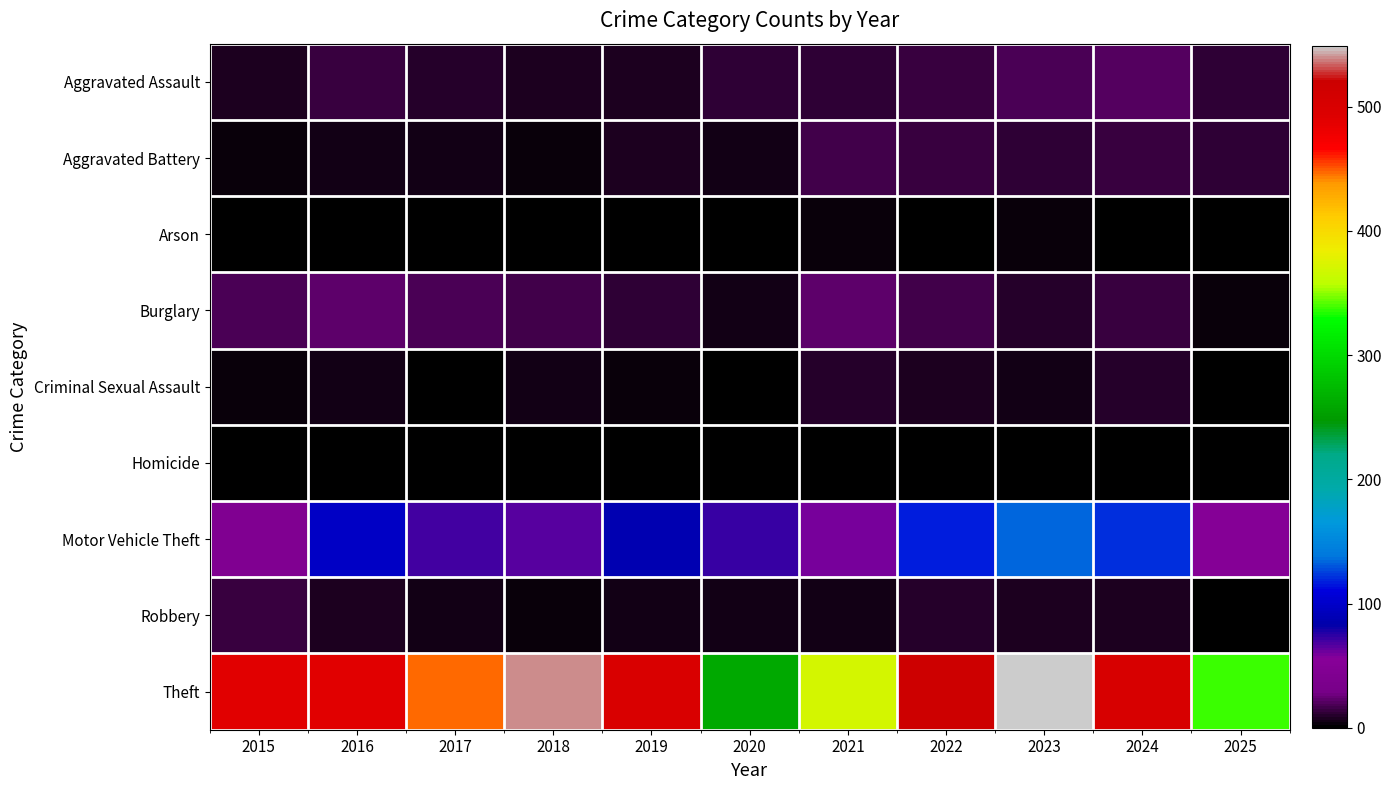

Reading left to right, list all the values displayed in this chart.

Aggravated Assault: 2015=8	2016=13	2017=10	2018=7	2019=7	2020=11	2021=12	2022=15	2023=19	2024=20	2025=11
Aggravated Battery: 2015=3	2016=5	2017=5	2018=4	2019=8	2020=6	2021=17	2022=13	2023=11	2024=15	2025=11
Arson: 2015=0	2016=0	2017=0	2018=0	2019=1	2020=1	2021=3	2022=0	2023=3	2024=0	2025=0
Burglary: 2015=19	2016=22	2017=18	2018=16	2019=12	2020=5	2021=23	2022=16	2023=9	2024=13	2025=3
Criminal Sexual Assault: 2015=4	2016=6	2017=2	2018=5	2019=4	2020=1	2021=9	2022=8	2023=5	2024=9	2025=0
Homicide: 2015=1	2016=0	2017=1	2018=0	2019=0	2020=0	2021=0	2022=0	2023=0	2024=0	2025=1
Motor Vehicle Theft: 2015=43	2016=98	2017=69	2018=65	2019=87	2020=71	2021=60	2022=116	2023=133	2024=122	2025=53
Robbery: 2015=15	2016=8	2017=6	2018=3	2019=6	2020=6	2021=5	2022=10	2023=7	2024=7	2025=1
Theft: 2015=491	2016=489	2017=447	2018=539	2019=499	2020=261	2021=371	2022=518	2023=549	2024=502	2025=338